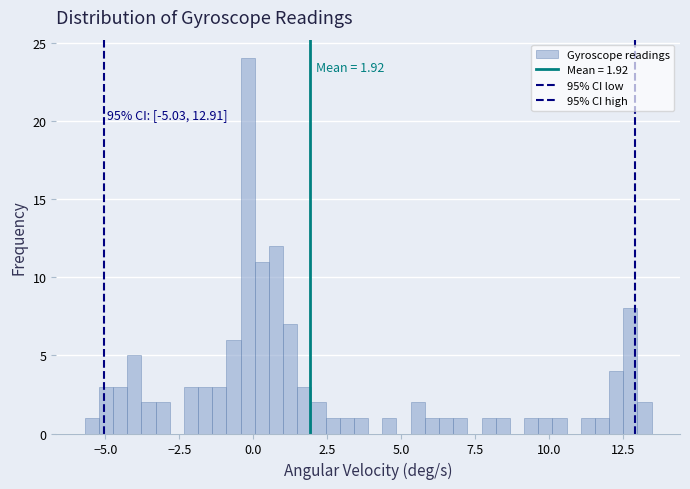

Read against the x-axis, roughly where is the centre of the tallest bar?

0.0